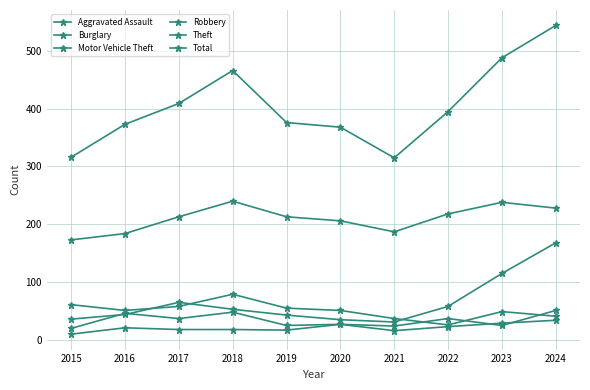

How many series are shown in this chart?

6